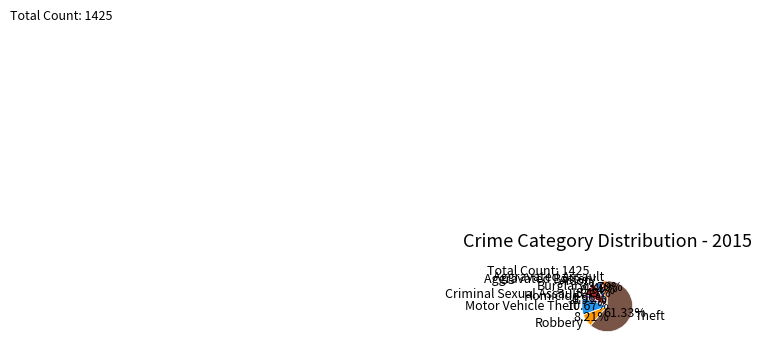

Which slice is the largest?

Theft